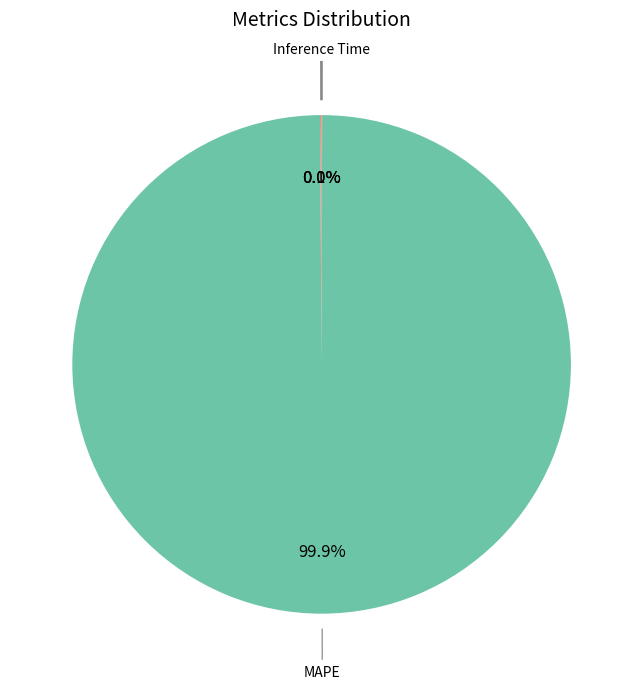

What percentage is NOT represented by MAPE?

0.1%